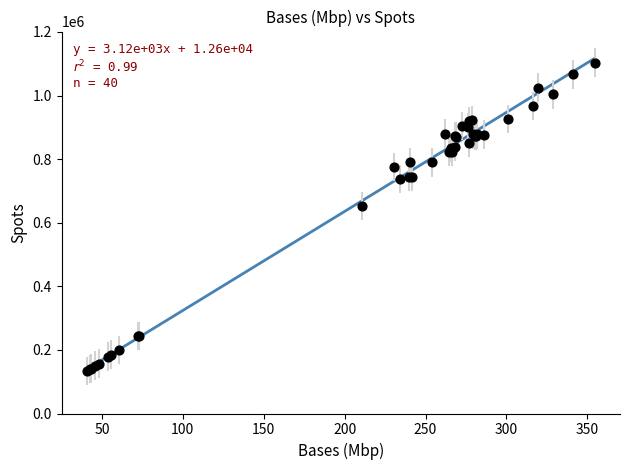

What Y value in the scatter plot is closest to 618210?

652001